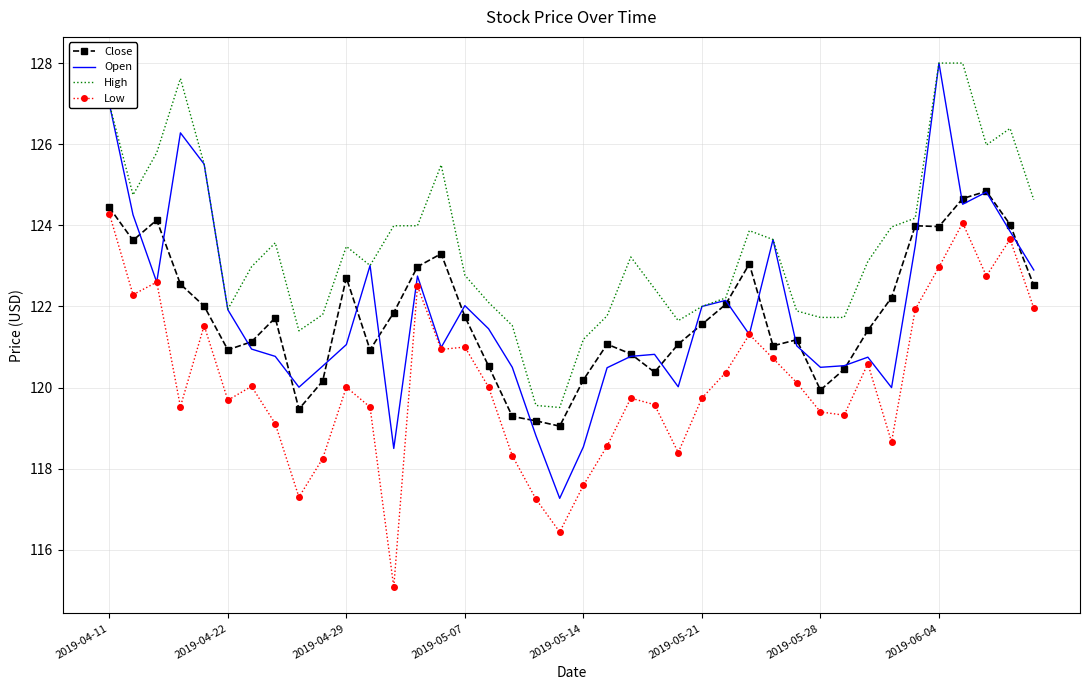

True or false: Low and High intersect in this chart.

False